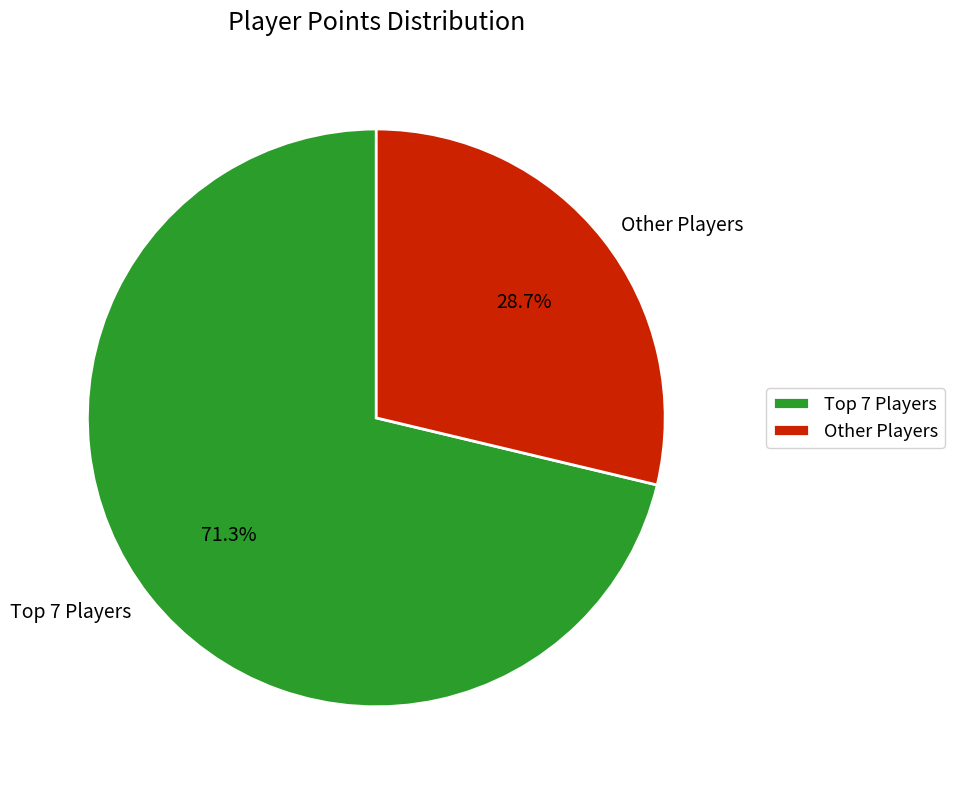

Which slice is the largest?

Top 7 Players